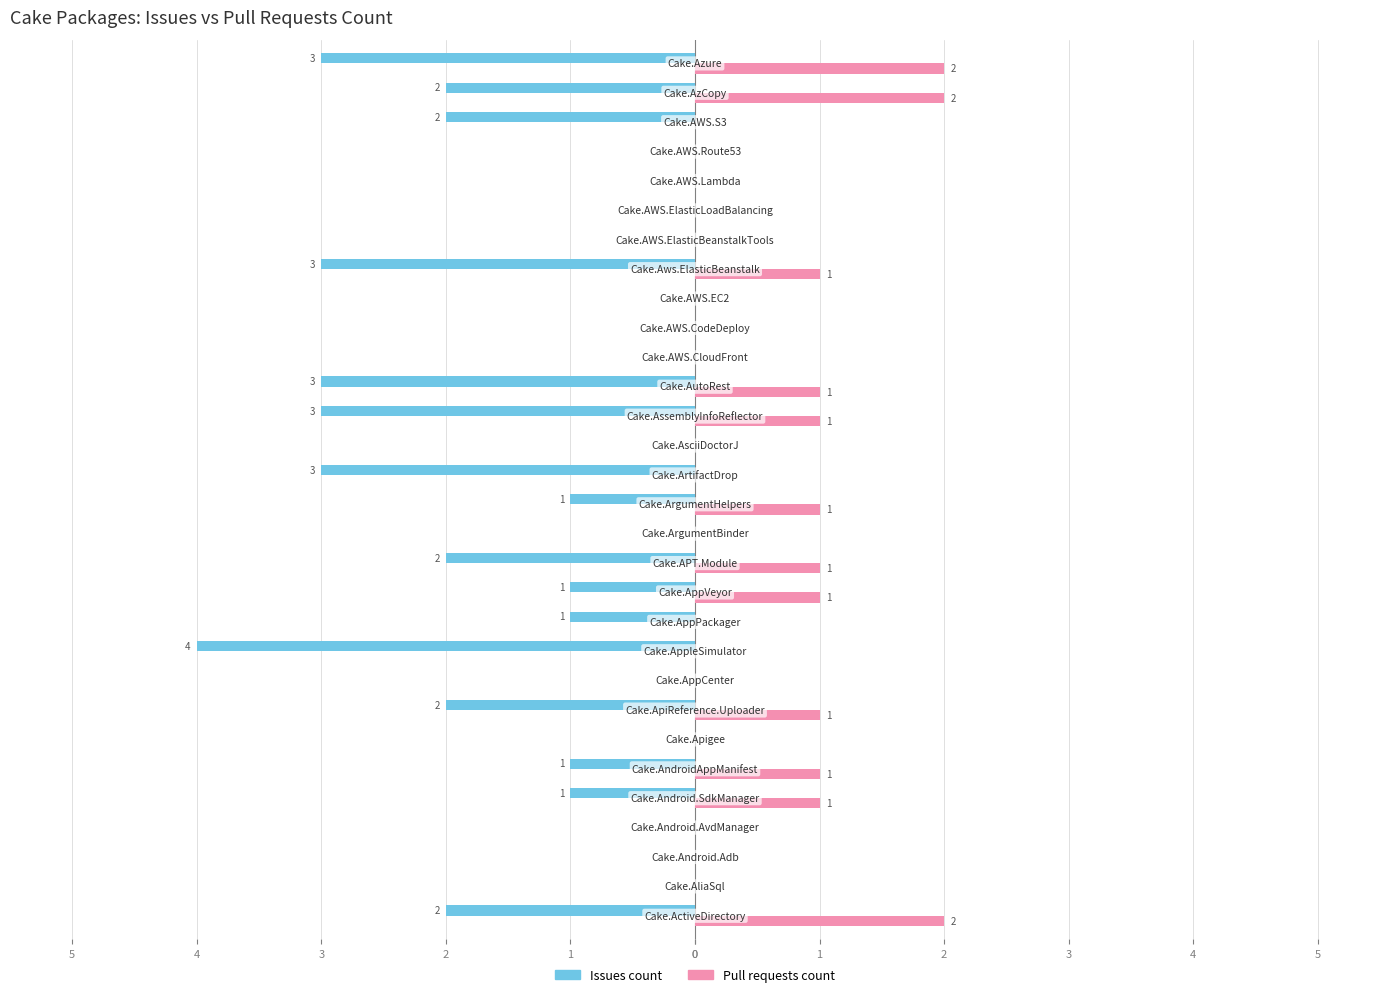

How many Pull requests count values are between 0 and 1?

27